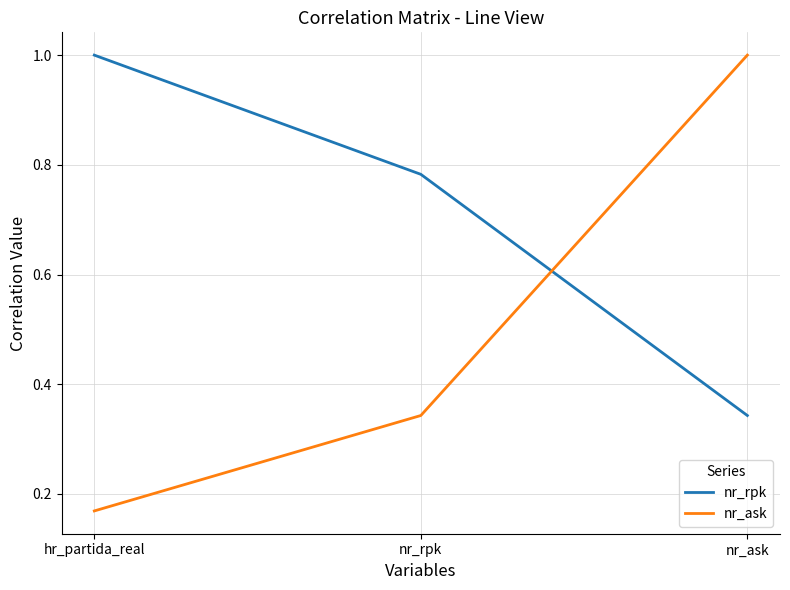

What position from the left is hr_partida_real?

1